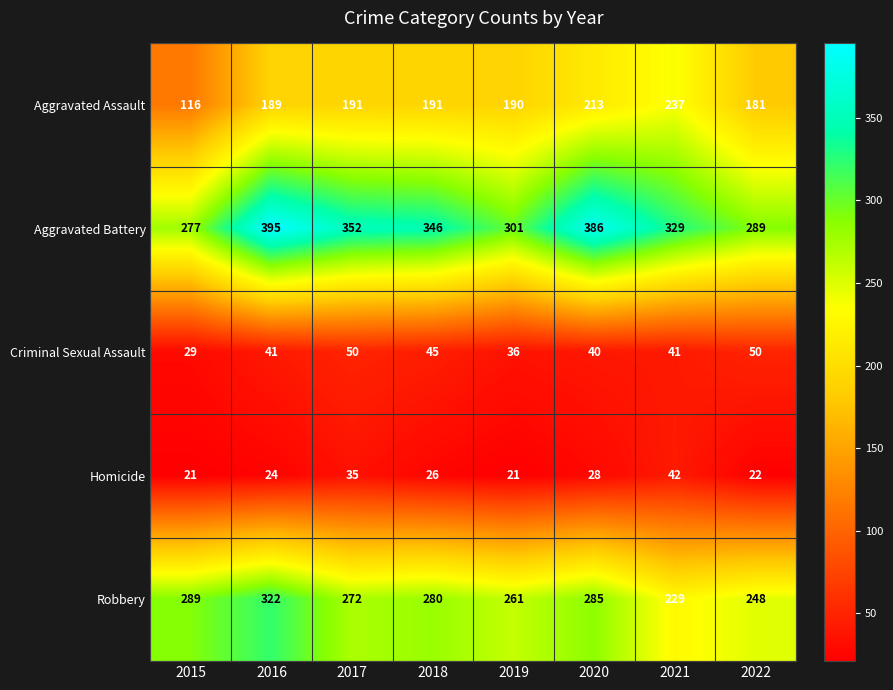

At which category is the sum across all series the highest?

2016